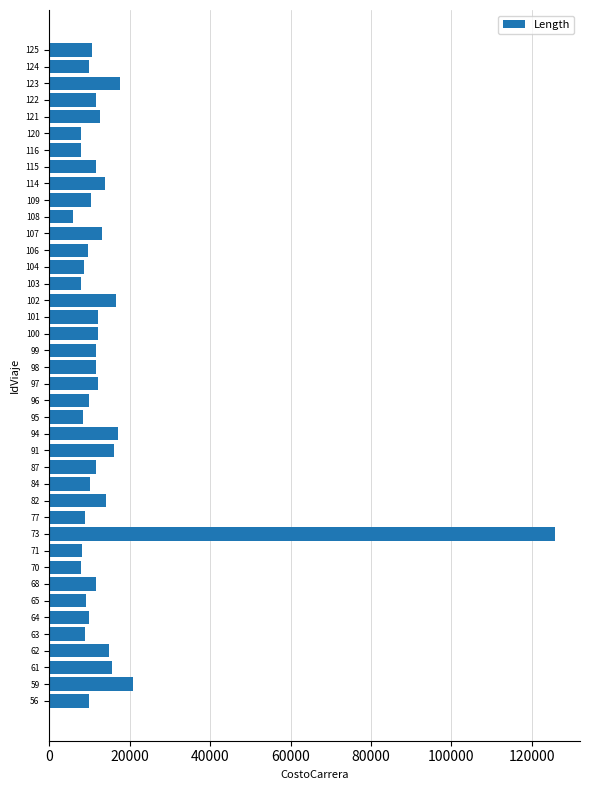

What is the difference between the values at 73 and 120?

117700